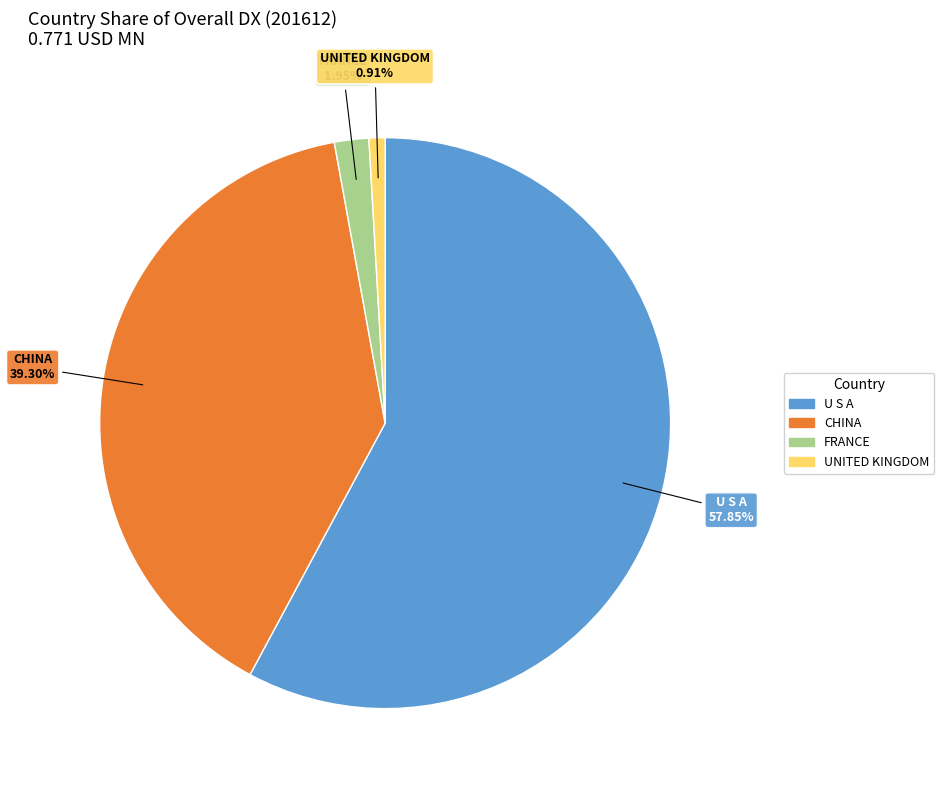

Which slice is the largest?

U S A